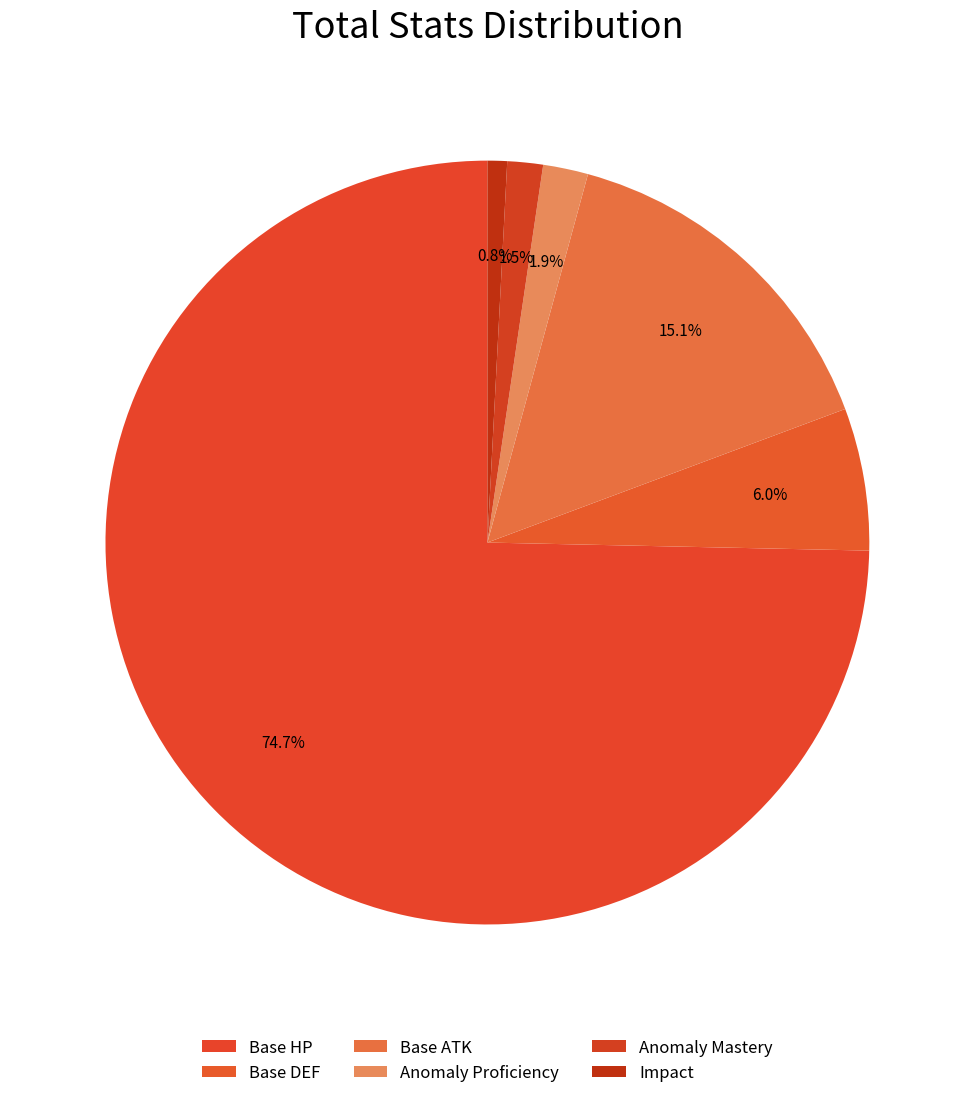

Is there a majority slice in this chart?

Yes